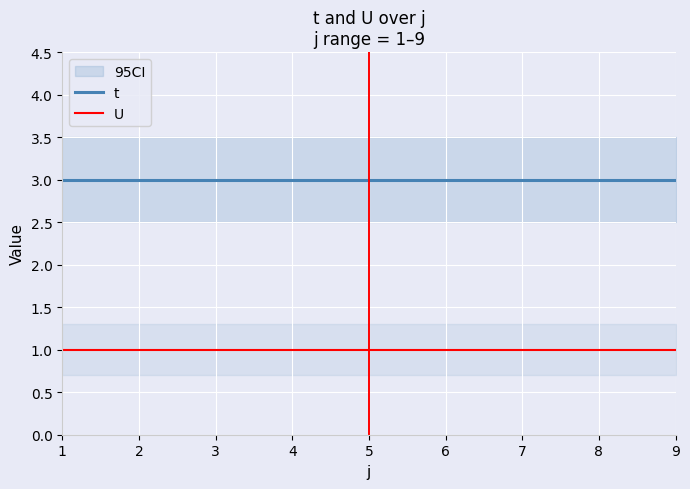

What is the difference between the highest and lowest values at 2?

2